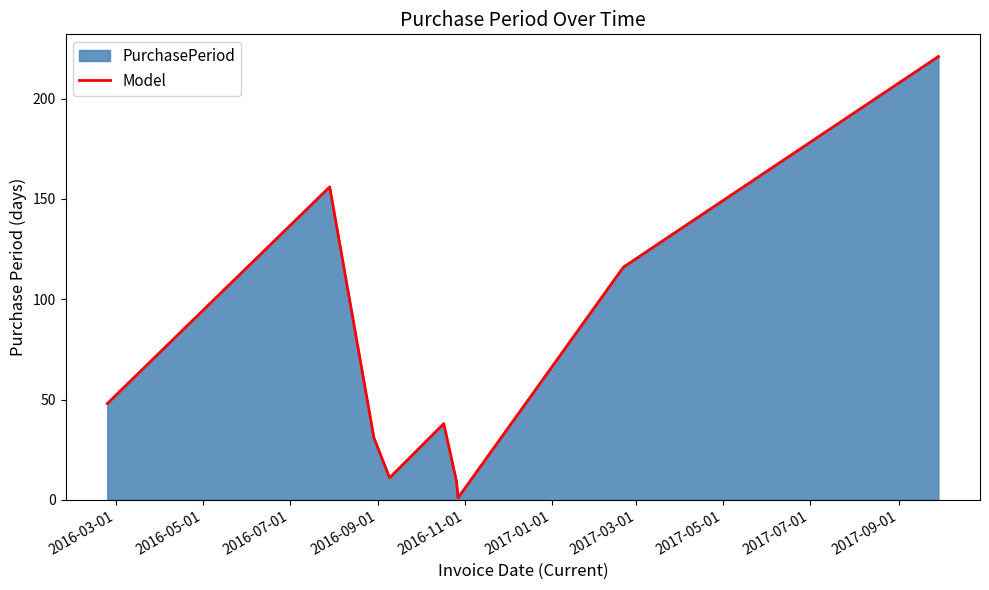

What is the maximum value shown in the chart?

221